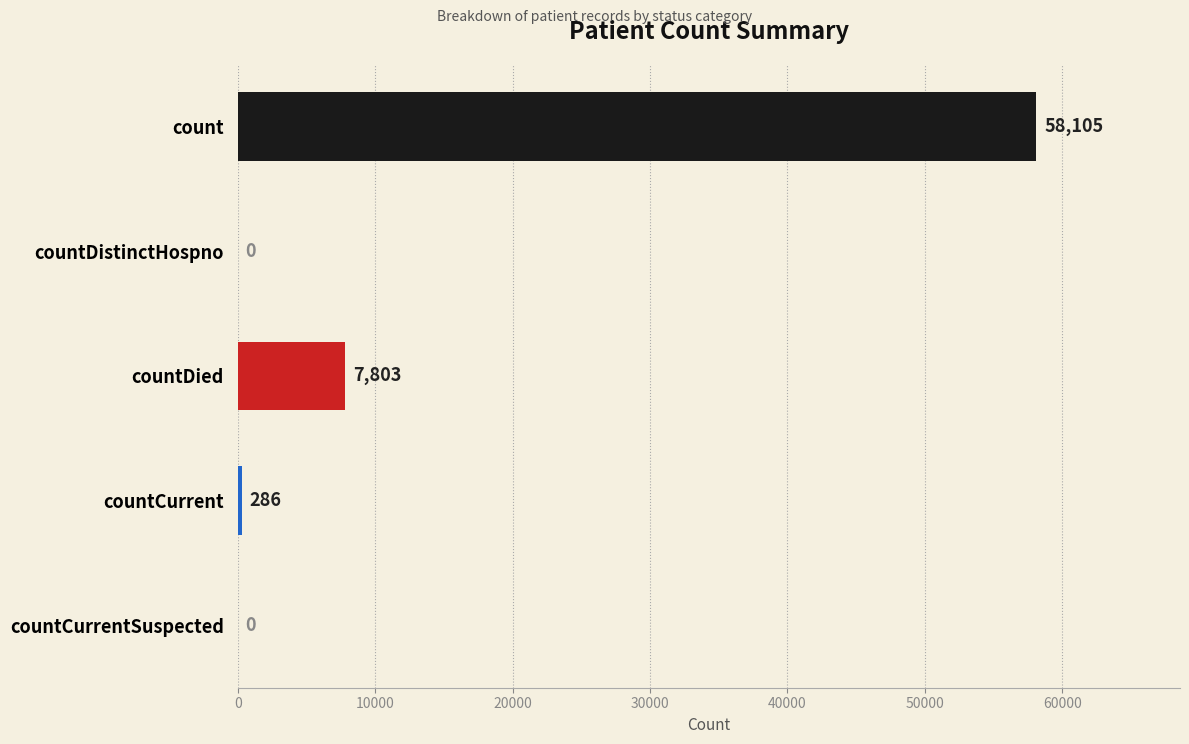

What is the sum of all values?

66194